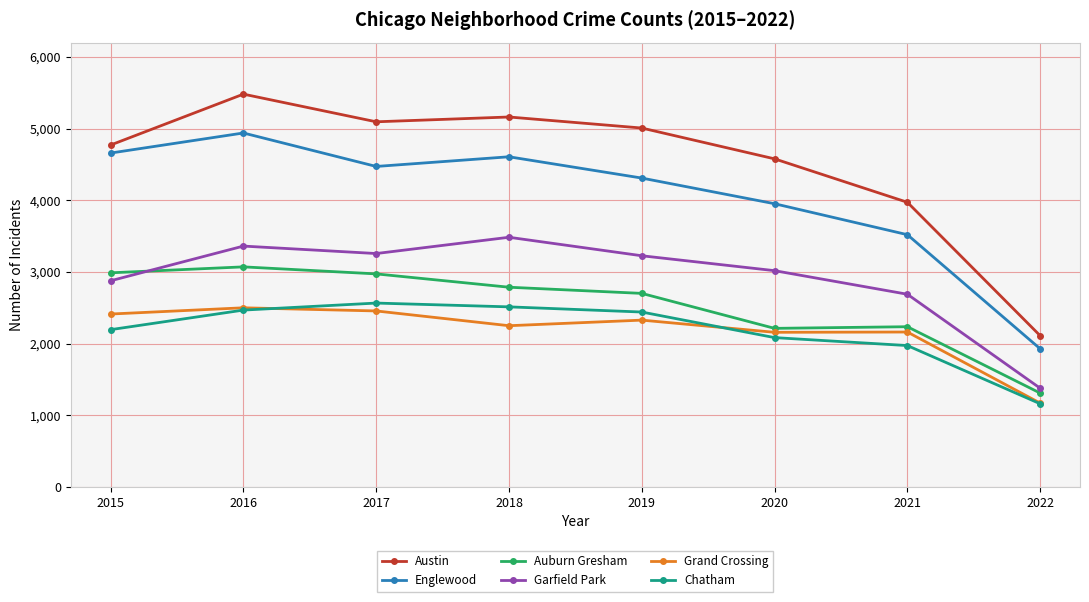

Is the value of Grand Crossing at 2015 greater than the value of Englewood at 2019?

No